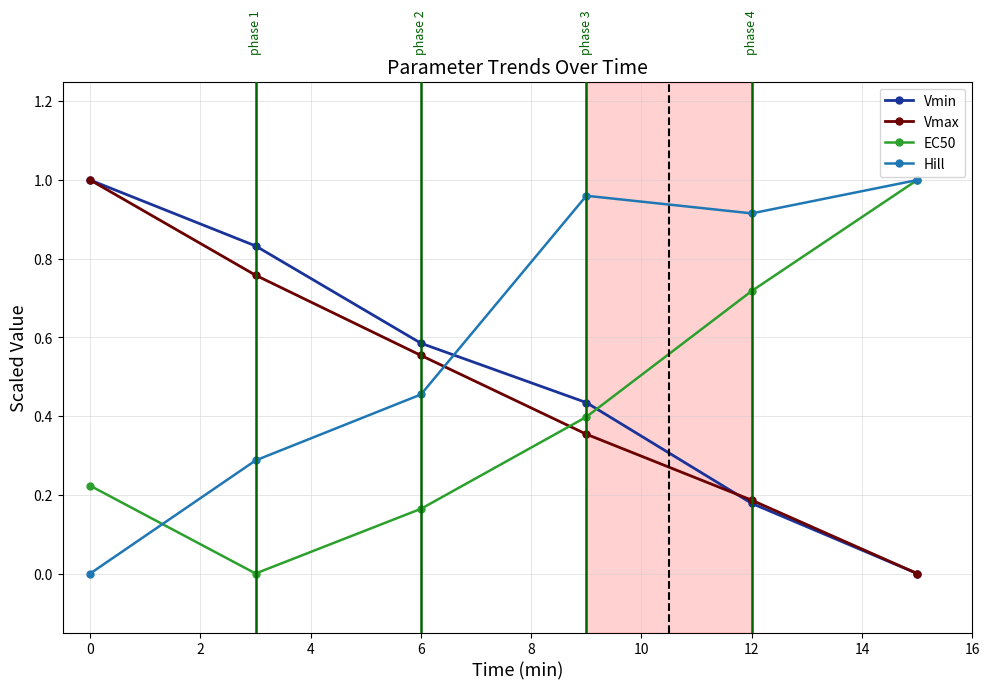

In Hill, how many points are lower than both neighbors (excluding endpoints)?

1